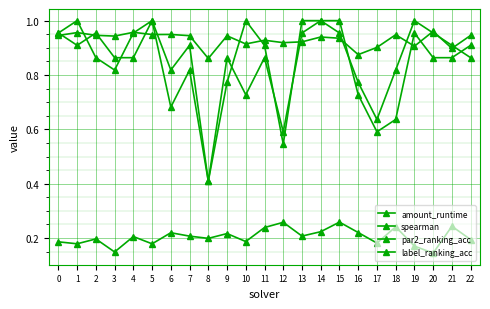

How many data points does each series have?

23